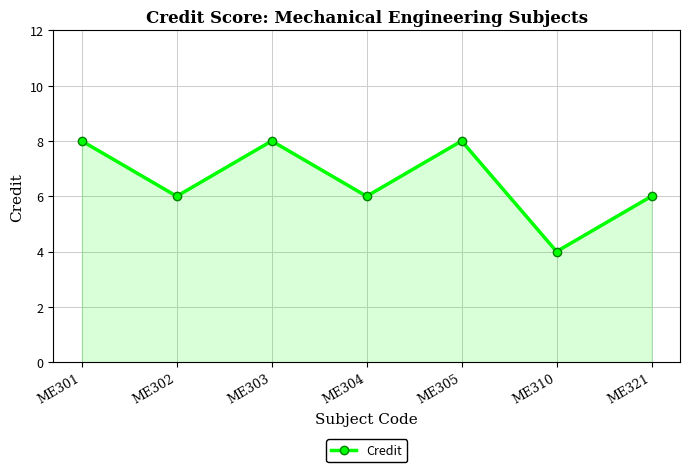

What value does the data have at ME303?

8